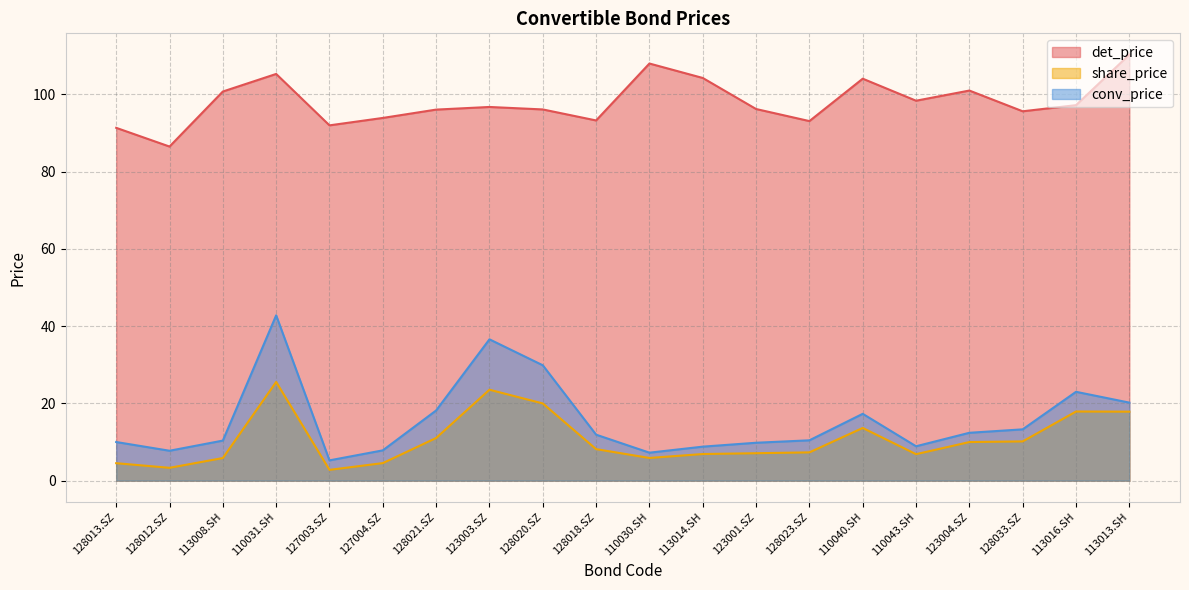

What is the sum of all conv_price values?

311.9